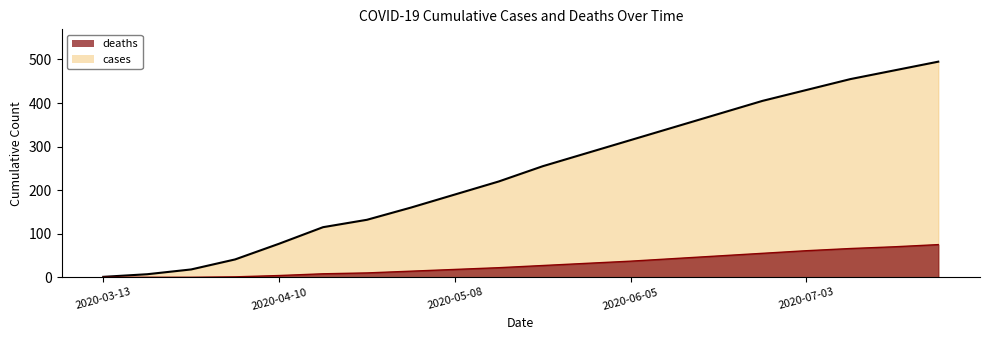

Rank the series at 2020-07-24 from highest to lowest value.

cases, deaths